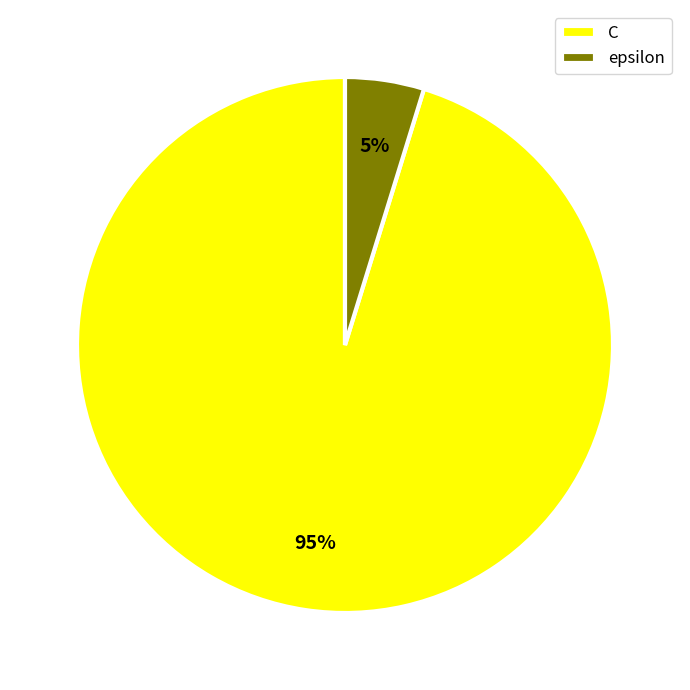

To the nearest percent, what percentage of the pie is C?

95%